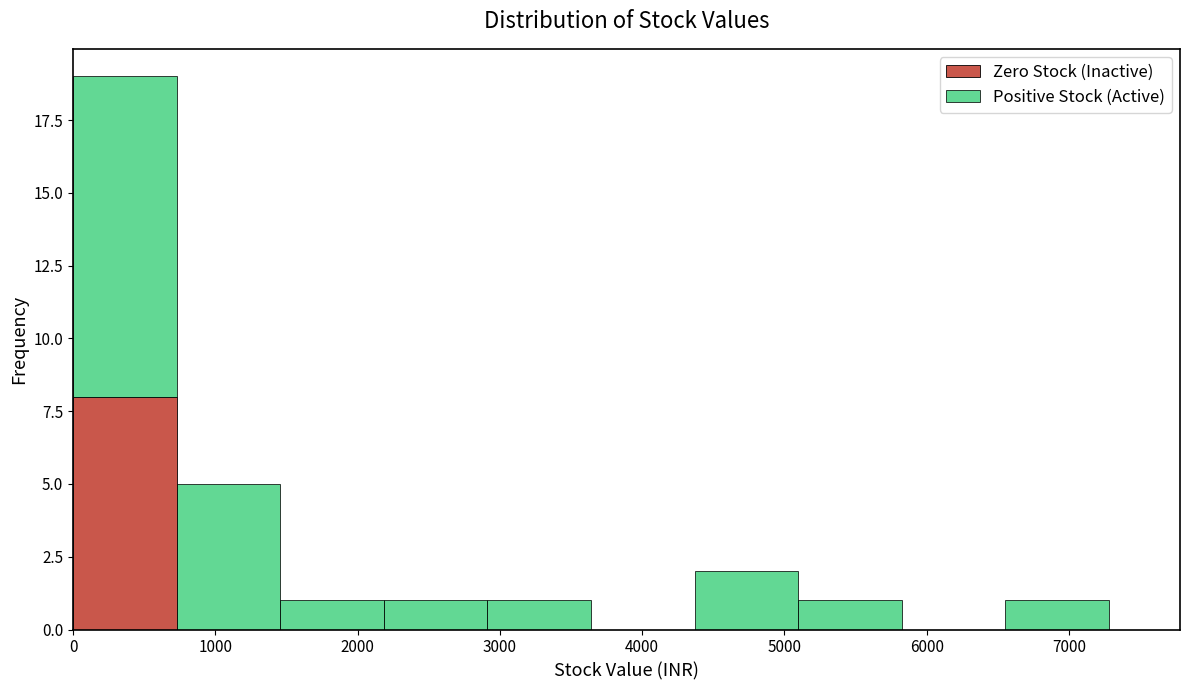

Reading left to right, list every stacked bar in this chart as the range it spans on the x-axis followed by its total height. Neither the bar edges nor the heights are printed on the chart, so give them approximately, as read against the axes.

0 to 700: 19
700 to 1500: 5
1500 to 2200: 1
2200 to 2900: 1
2900 to 3600: 1
3600 to 4400: 0
4400 to 5100: 2
5100 to 5800: 1
5800 to 6600: 0
6600 to 7300: 1